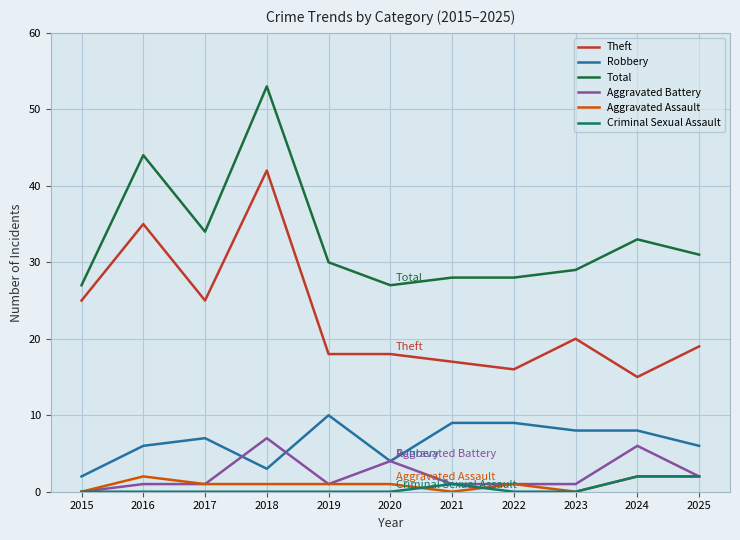

At how many categories does at least one series exceed 41?

2